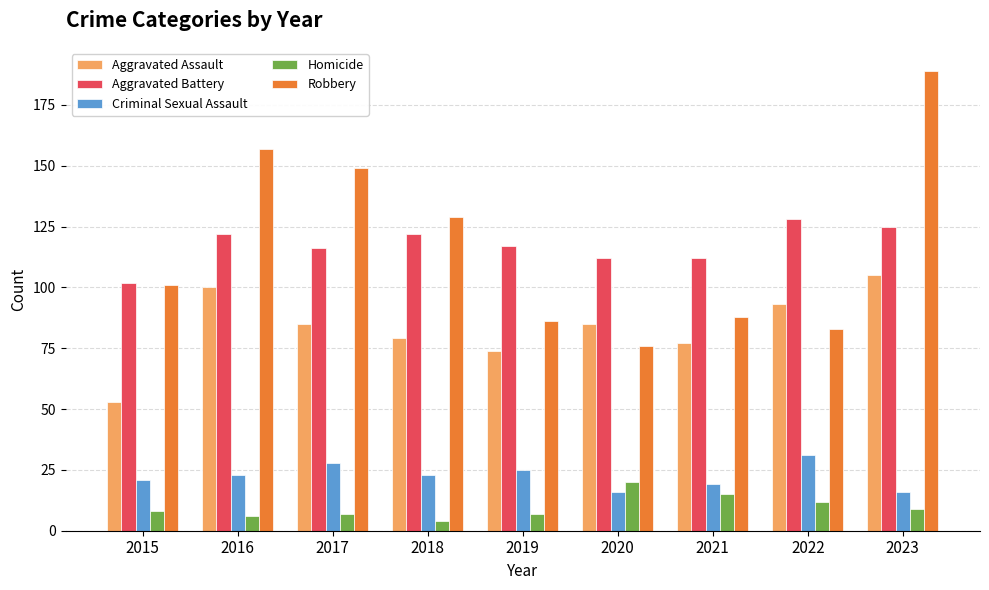

Read the Criminal Sexual Assault value at 2022.

31